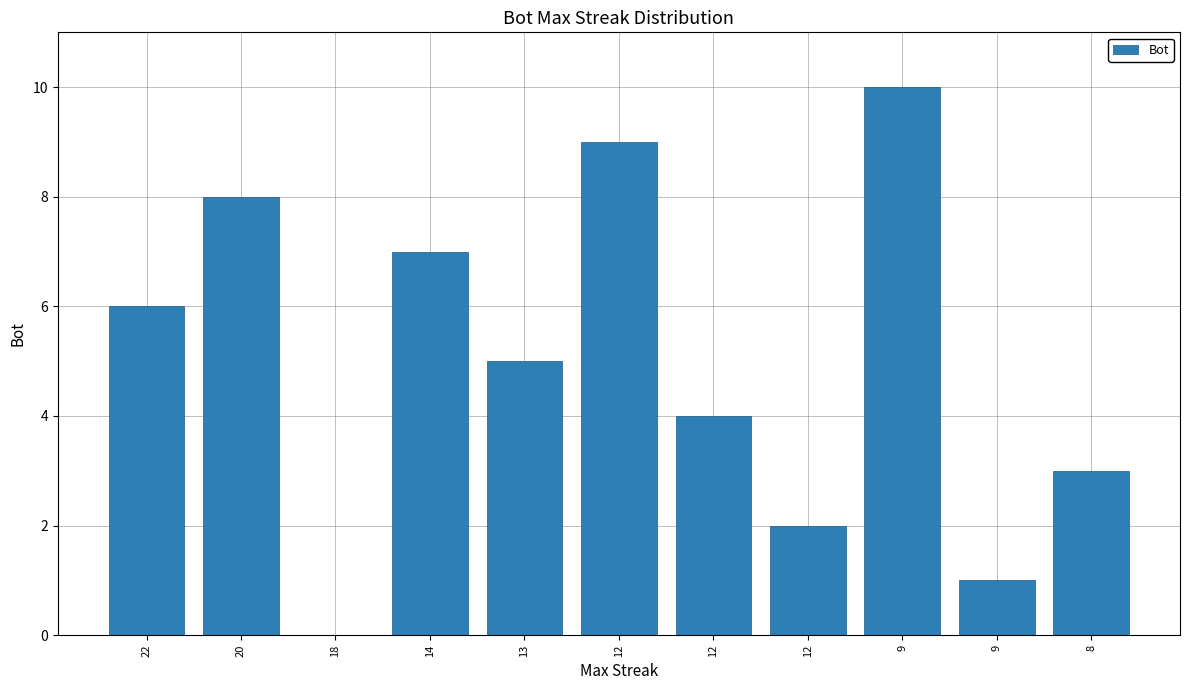

How many categories are shown in the chart?

11